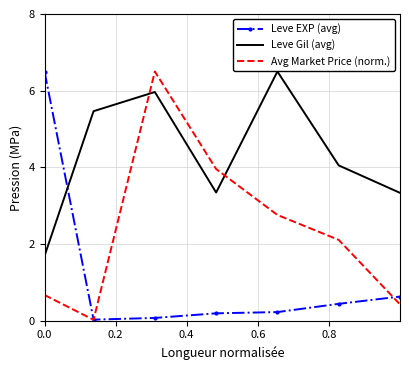

How many intersections are there between Leve Gil (avg) and Avg Market Price (norm.)?

2